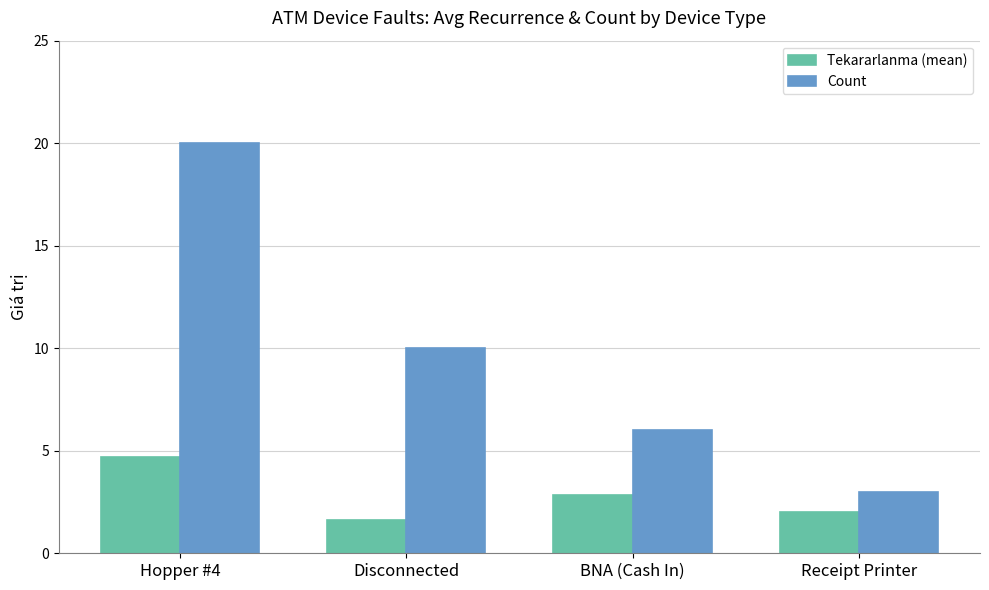

List the series in order of their overall mean, highest first.

Count, Tekararlanma (mean)